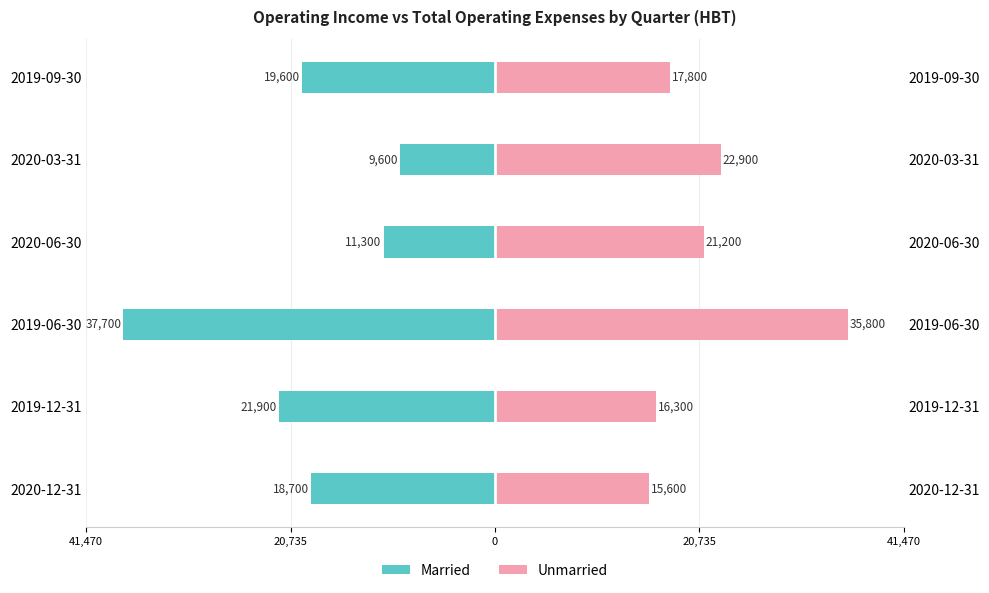

The value of Unmarried at 2019-09-30 is 31731. True or false?

False